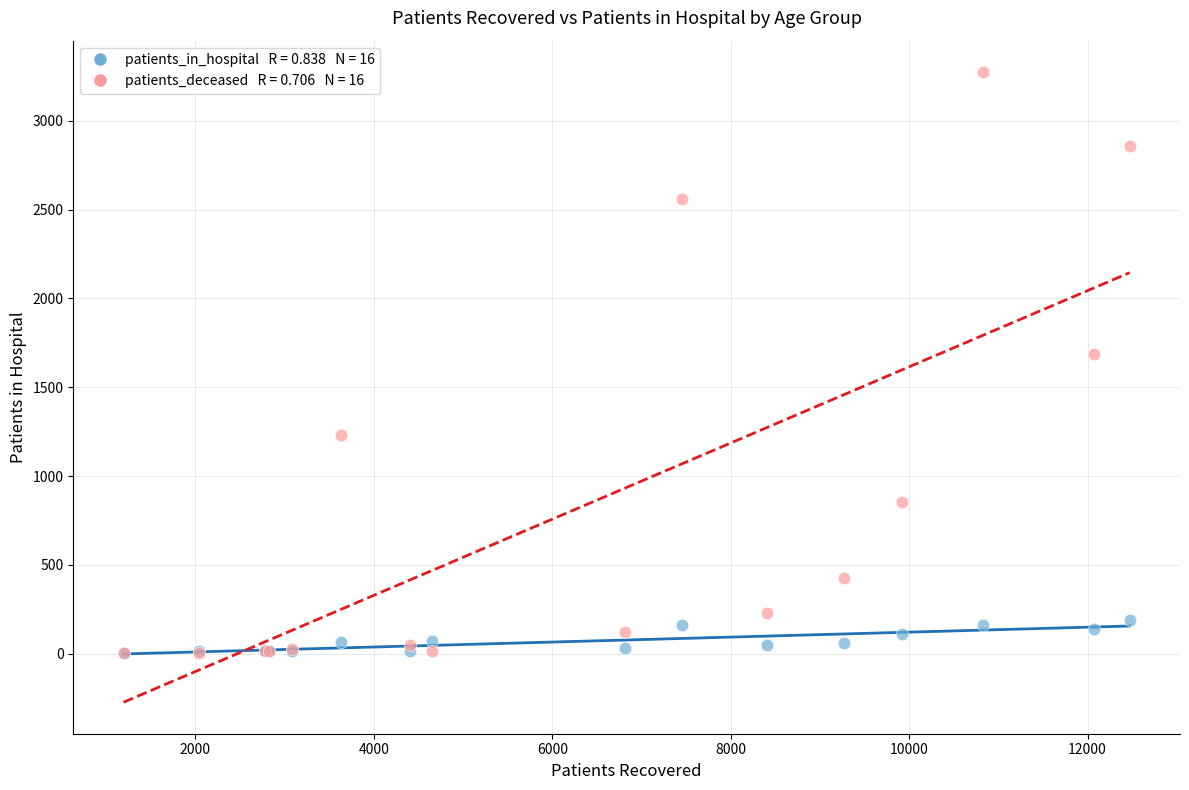

Across all series, what Y value is closest to 1638?

1689